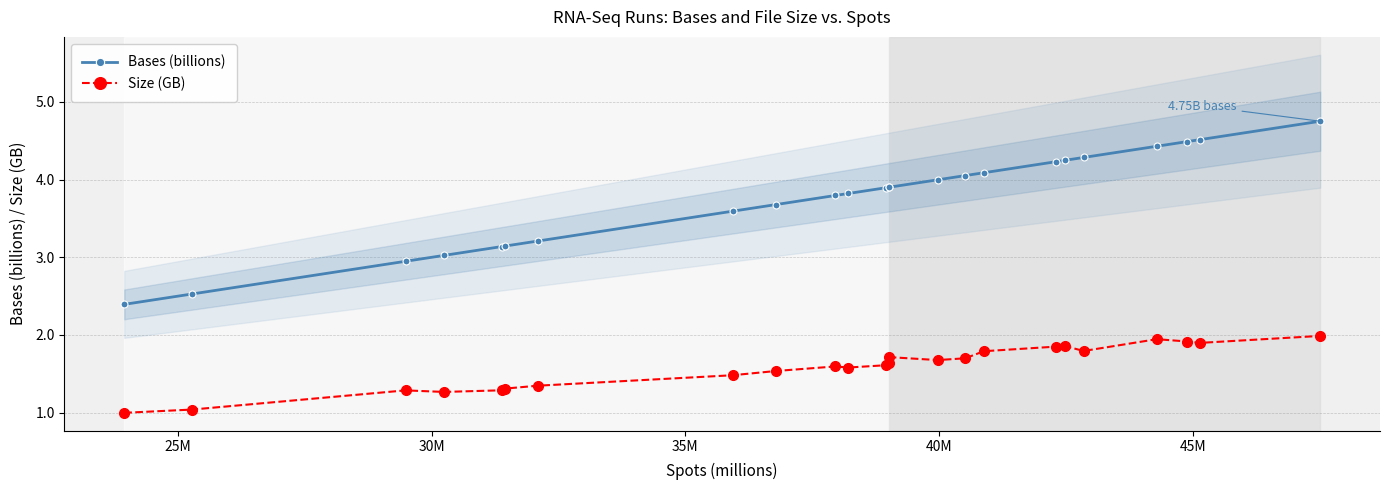

What is the difference between the maximum and minimum values in the Bases (billions) series?

2.4